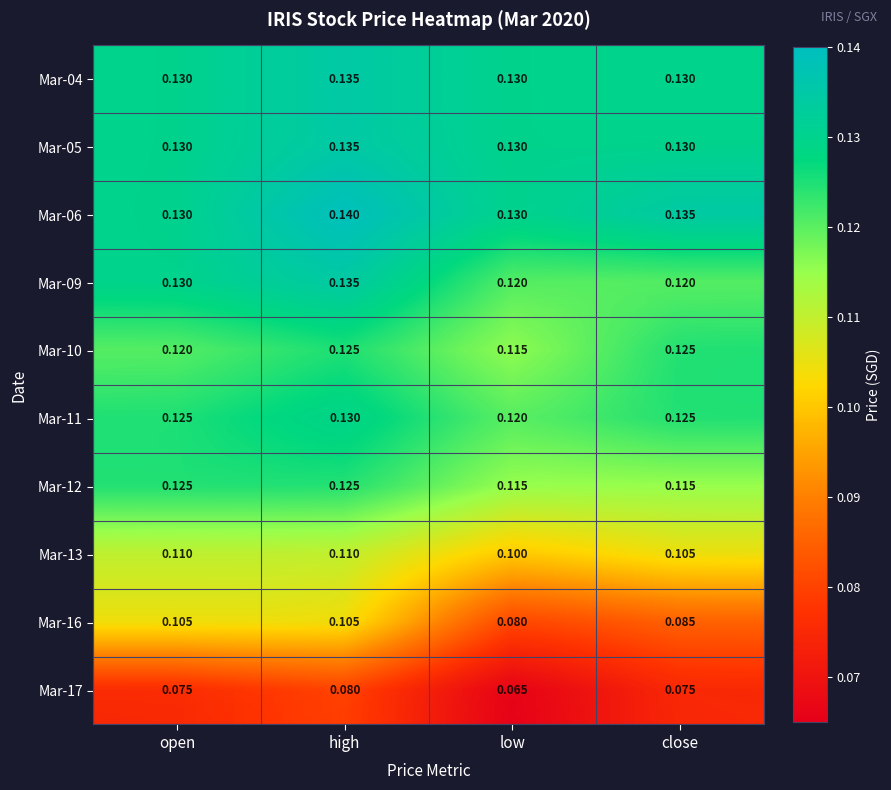

What value does the Mar-12 series have at high?

0.1